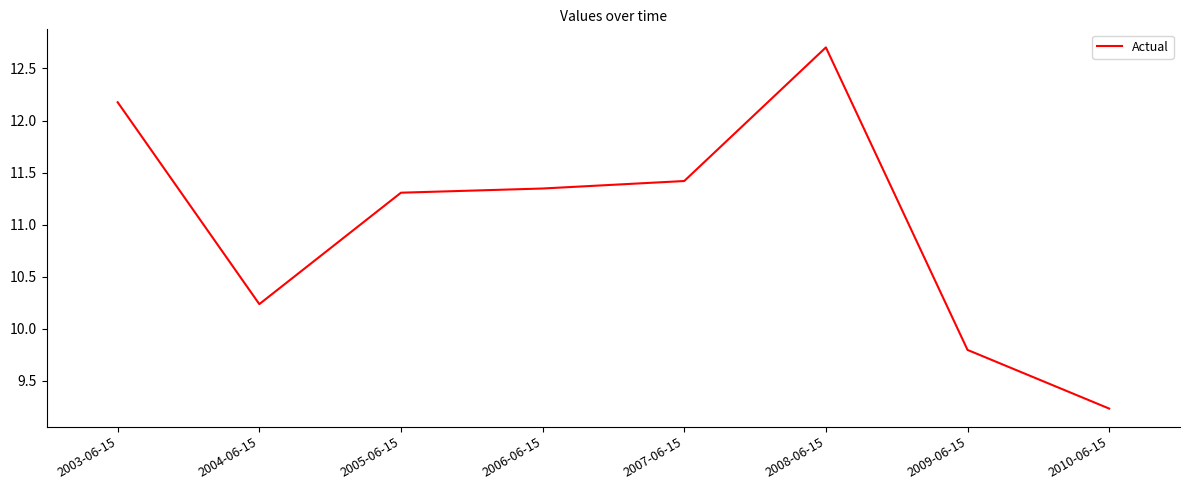

Approximately how many times larger is the value at 2009-06-15 compared to 2008-06-15?

0.8